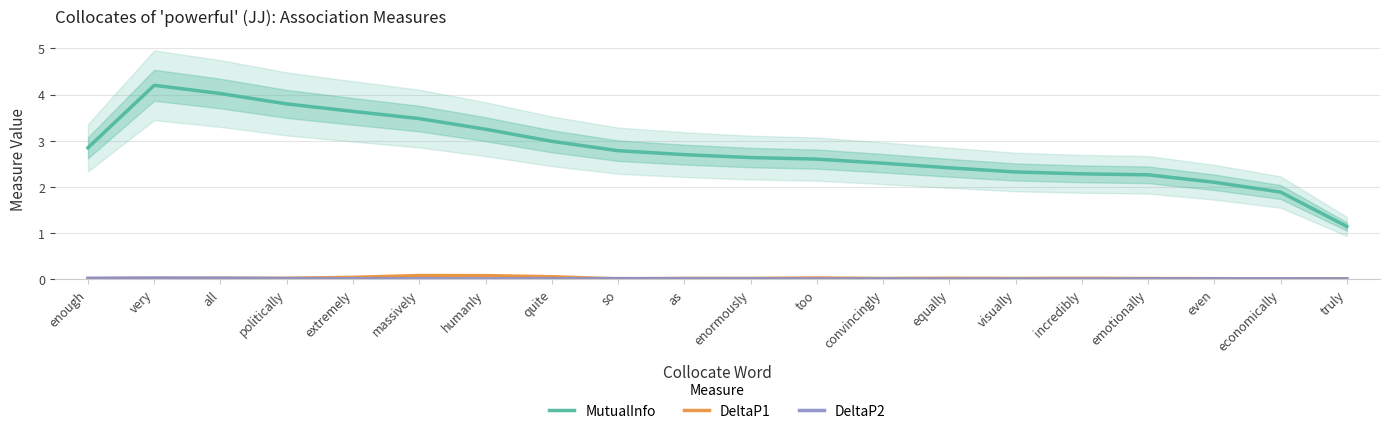

What are all the series names shown in the legend?

MutualInfo, DeltaP1, DeltaP2